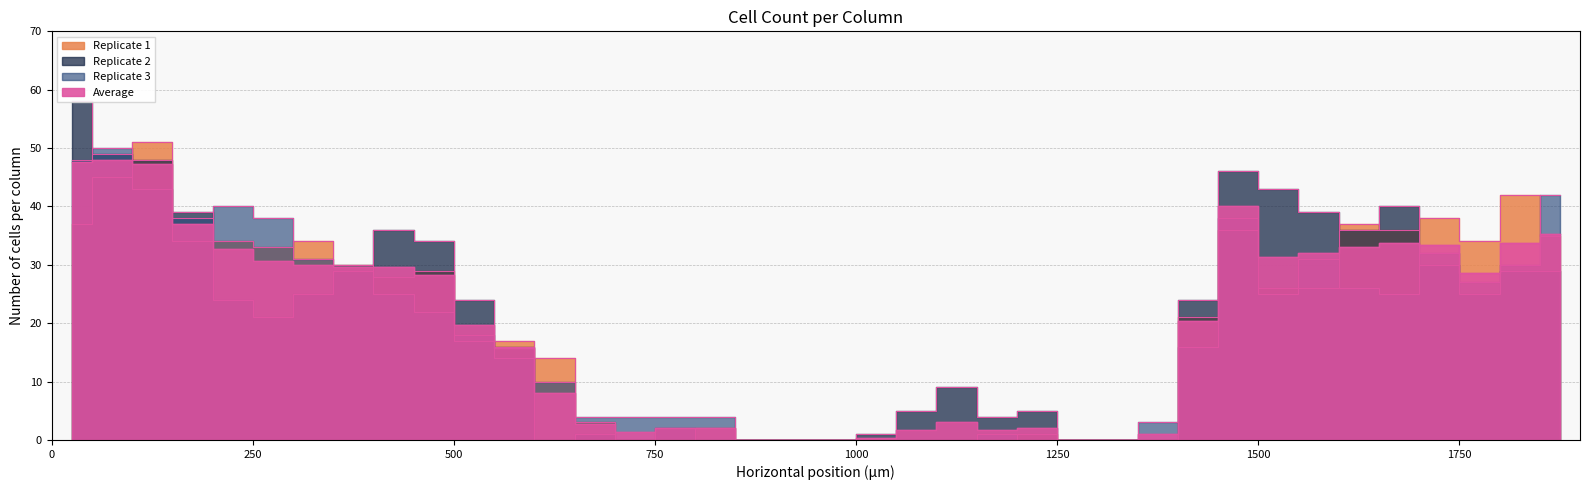

True or false: Replicate 2 and Average intersect in this chart.

True